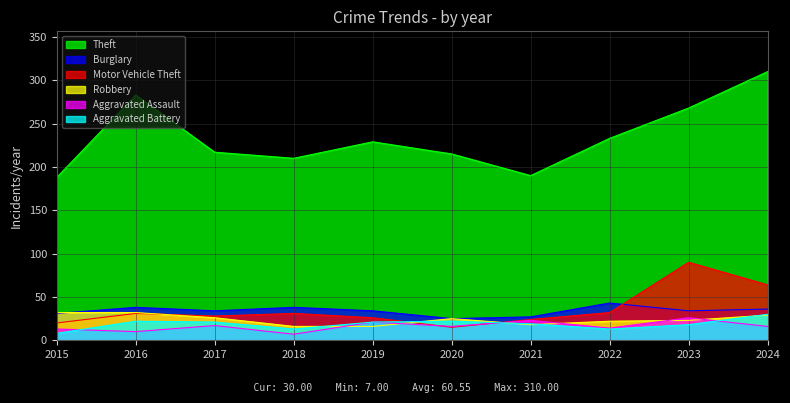

How many data points in Motor Vehicle Theft are above 31?

3